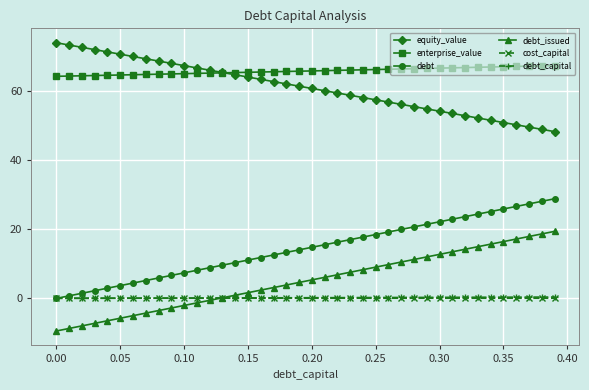

How many lines are shown in the chart?

6